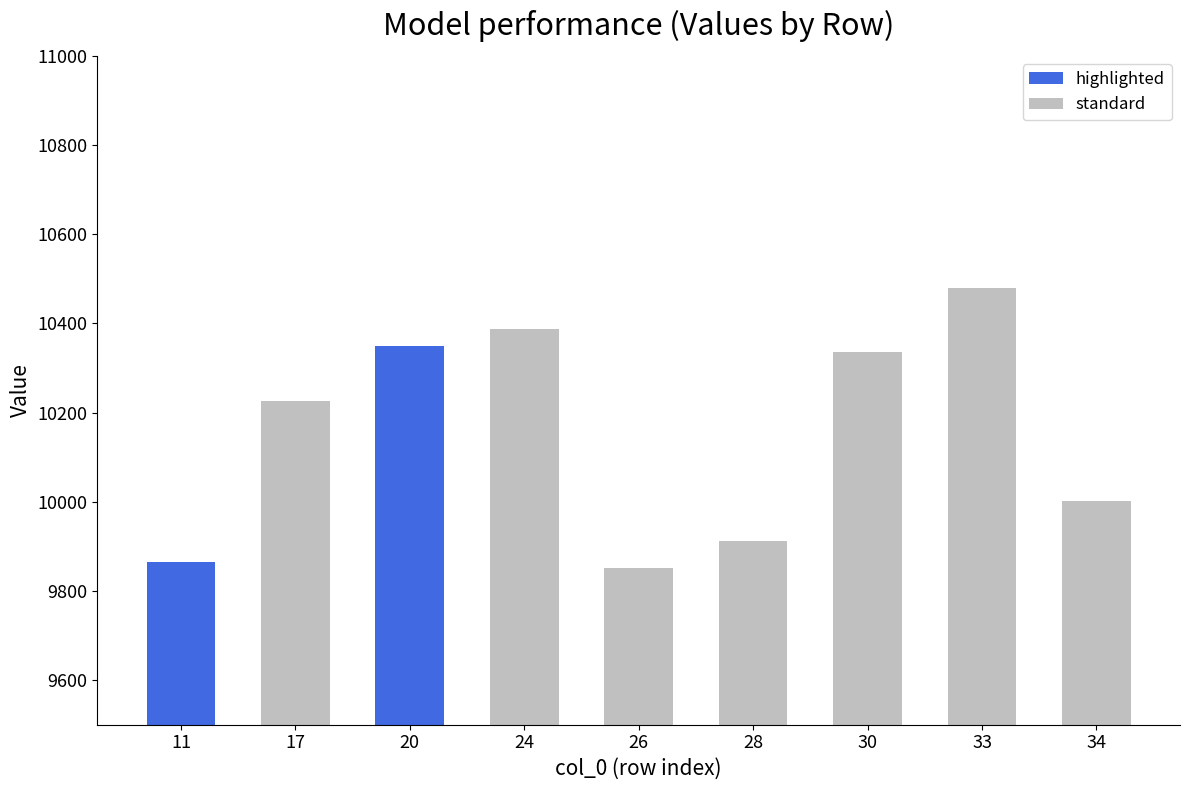

Reading left to right, transcribe all the data shown in this chart.

11=9864.7	17=10225.3	20=10349.8	24=10388.3	26=9852.3	28=9912.3	30=10335.2	33=10480.3	34=10001.5